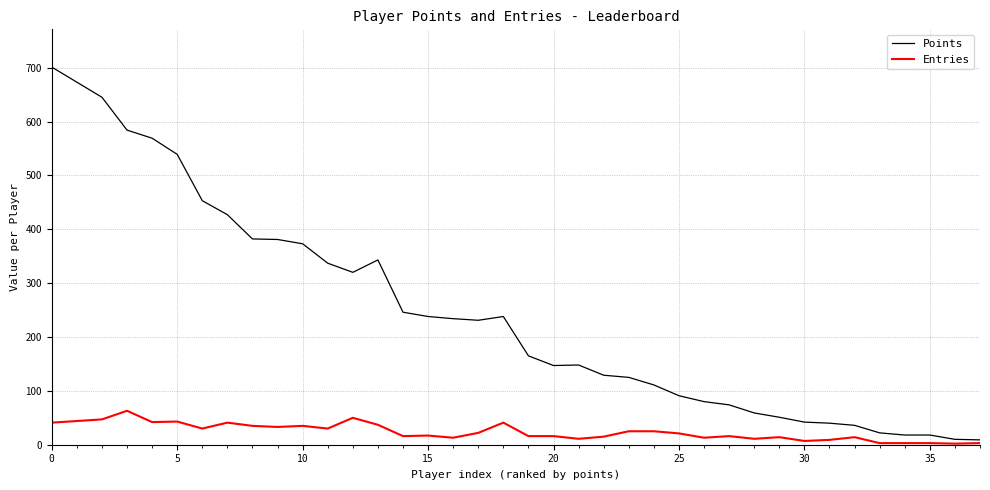

What is the maximum value for Entries?

63